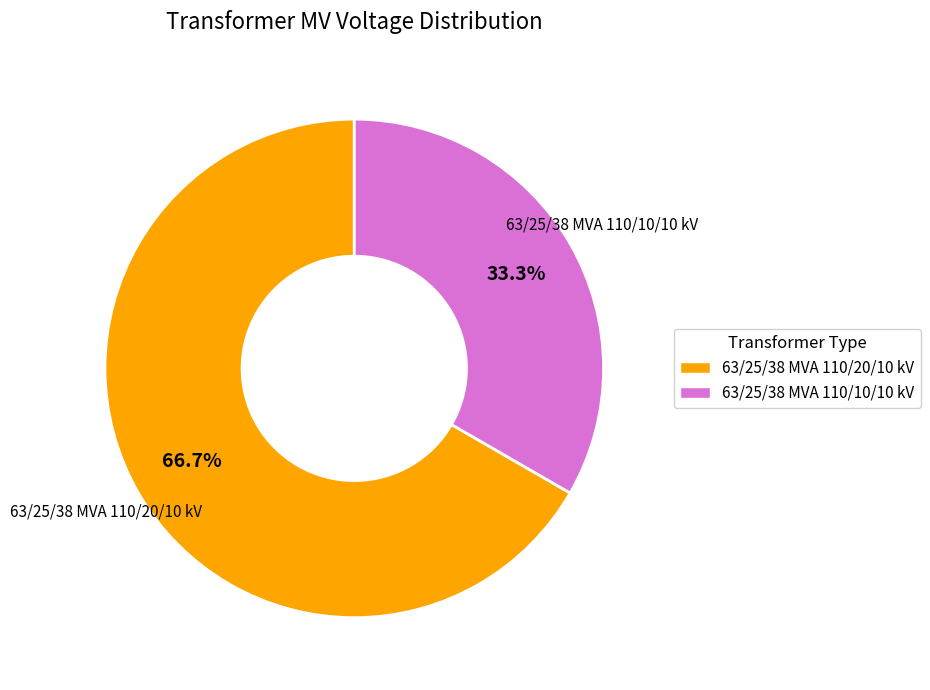

What is the largest slice in the pie chart?

63/25/38 MVA 110/20/10 kV